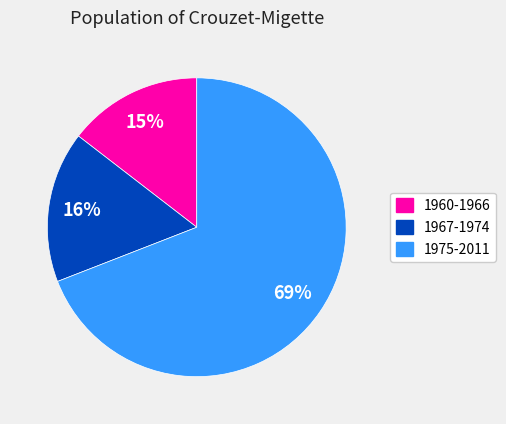

Count the number of slices in the pie.

3